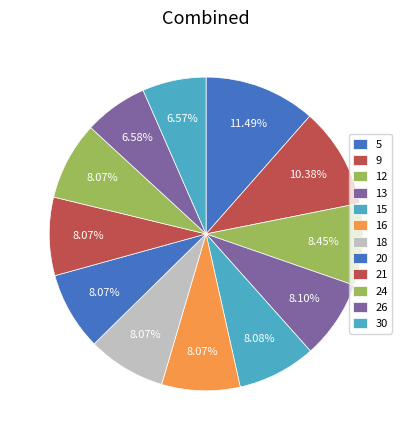

True or false: 24 accounts for 8% of the total.

True